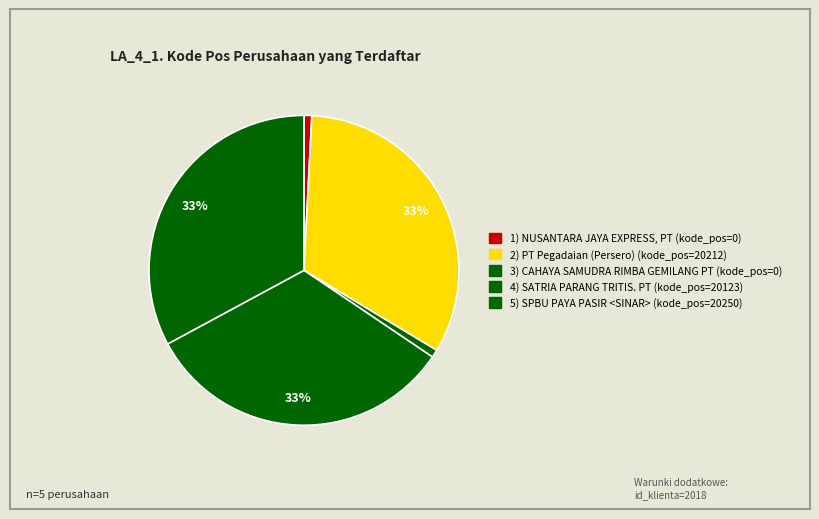

Count the number of slices in the pie.

5